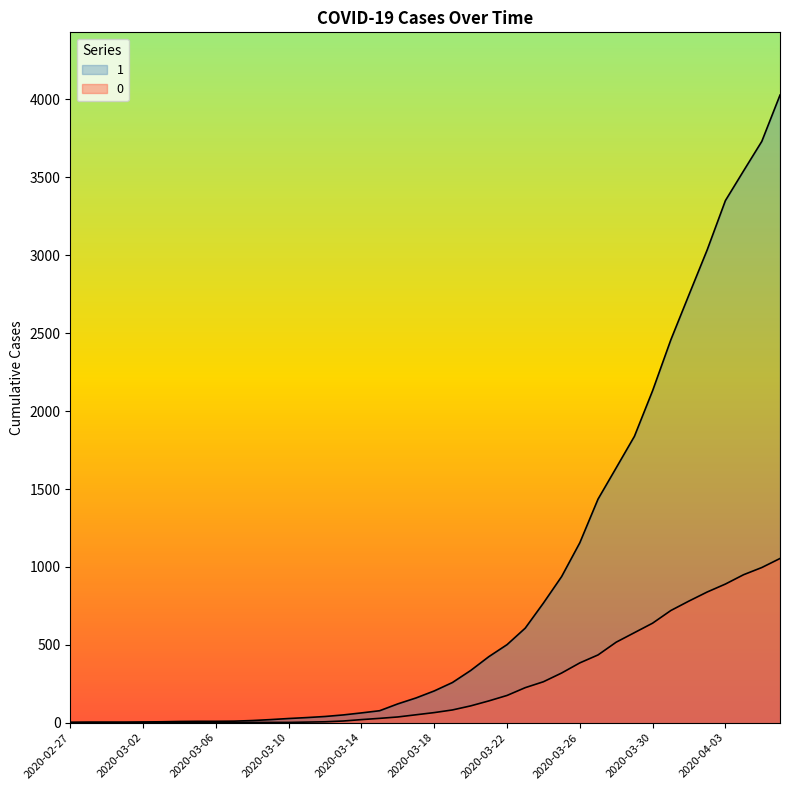

What is the average value of the 0 series?

258